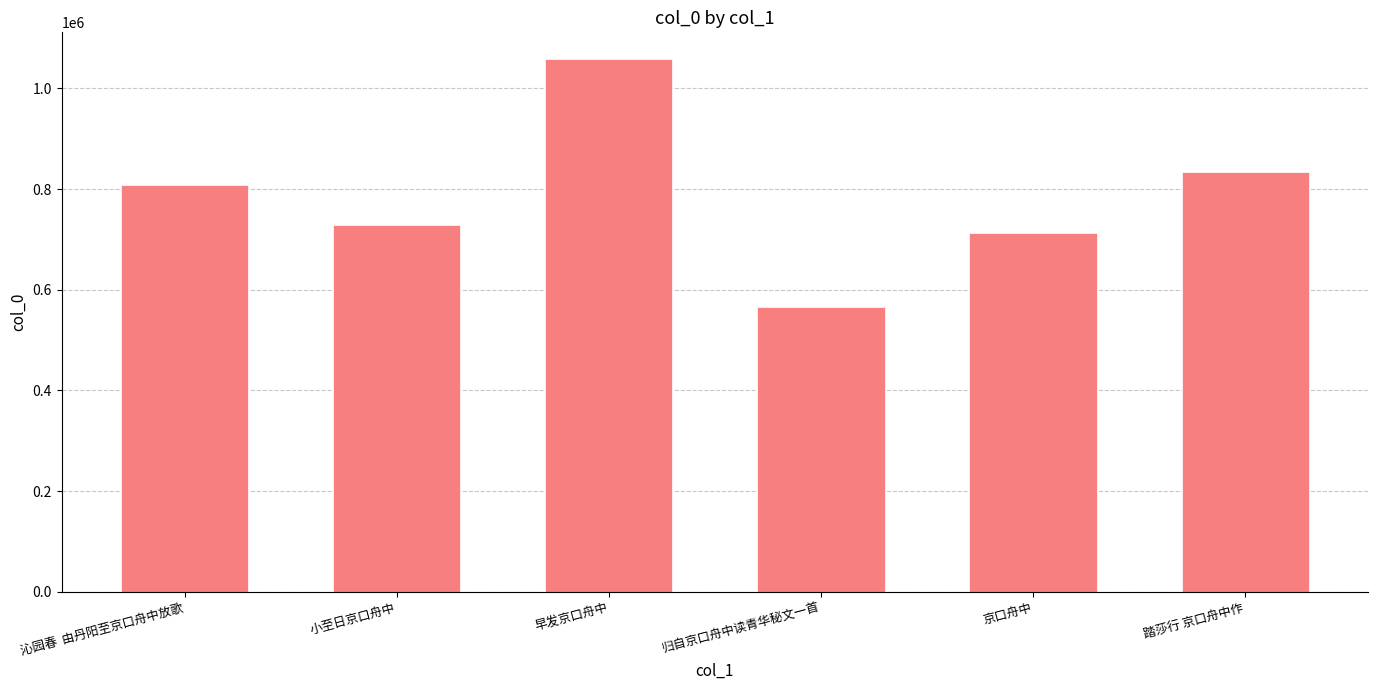

What is the value of the 1st bar from the left?

807805